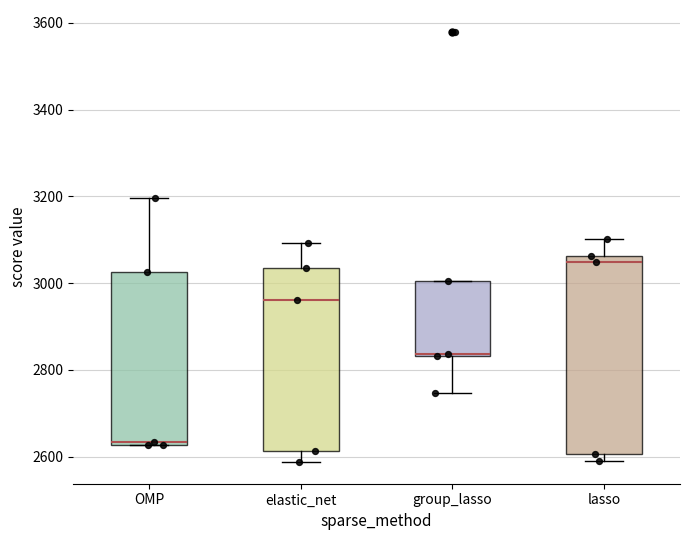

Reading left to right, read every box against the y-axis: the position of its median line, the range the box covers, and the ends of its whiskers. The values are not printed on the chart, so give them approximately, as read against the axis.

OMP: median 2640, box 2620 to 3020, whiskers 2620 to 3200
elastic_net: median 2960, box 2620 to 3040, whiskers 2580 to 3100
group_lasso: median 2840 (drawn on the box's lower edge), box 2840 to 3000, whiskers 2740 to 3000
lasso: median 3040, box 2600 to 3060, whiskers 2600 (just below the box's lower edge) to 3100